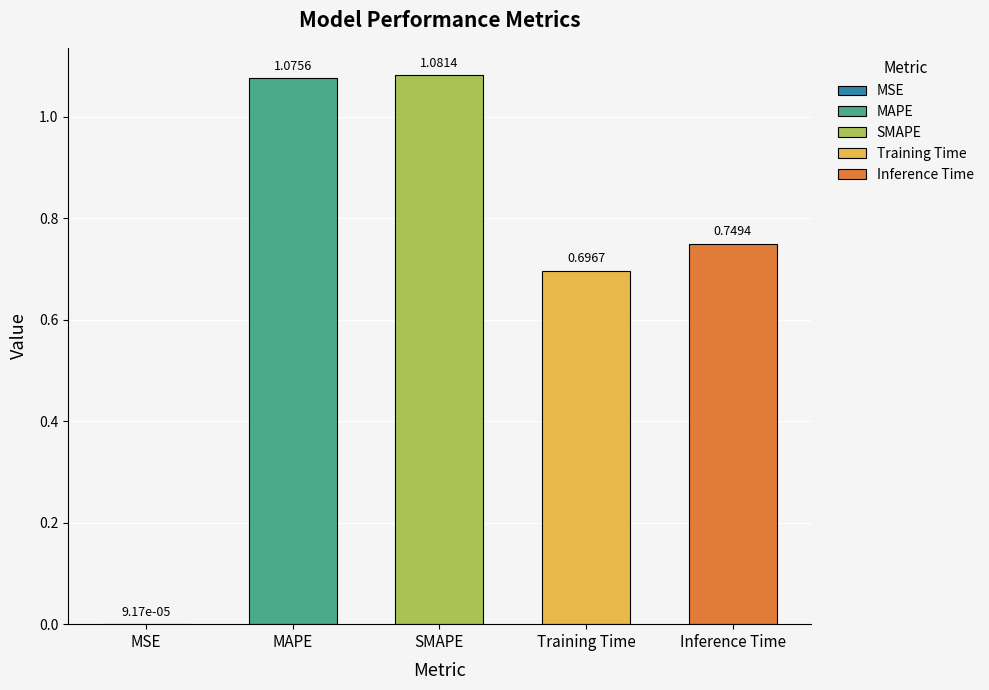

Are the bars grouped side by side (vs. stacked)?

No